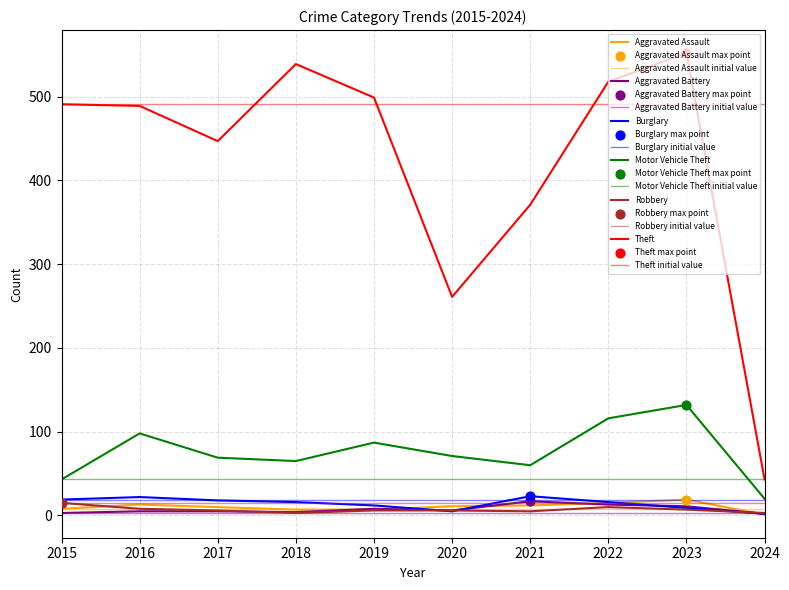

At how many categories does at least one series exceed 327?

8